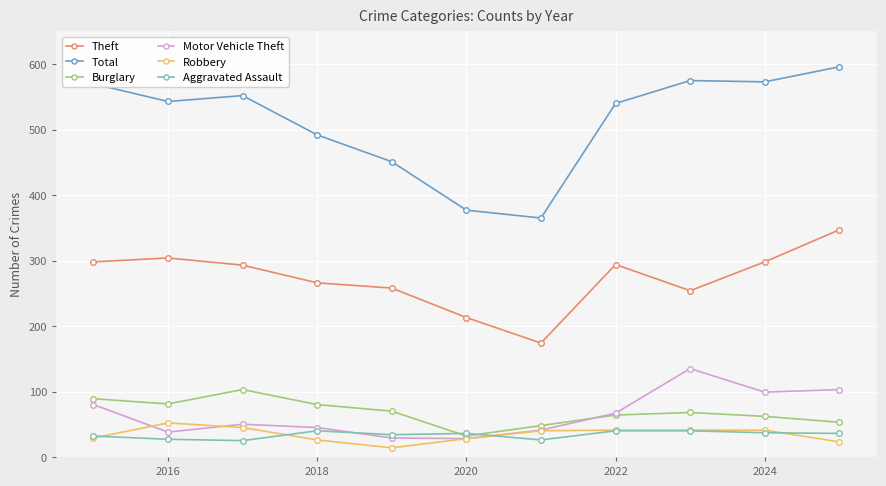

What is the value of the Theft point at the 2nd from the left?

304